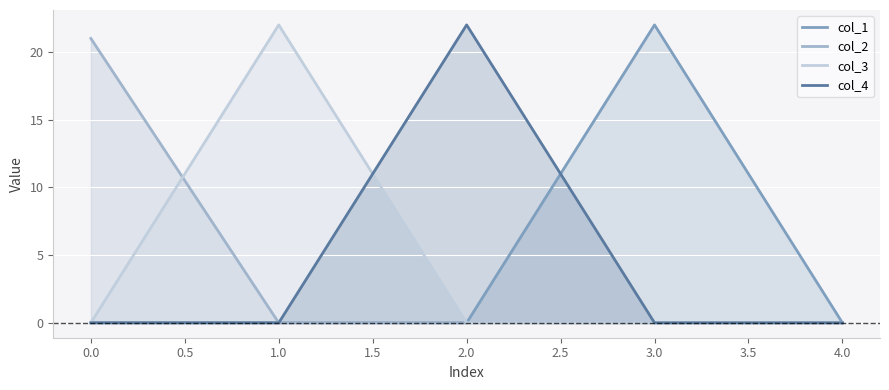

Reading left to right, what are all the values shown in this chart?

col_1: 0	0	0	22	0
col_2: 21	0	0	0	0
col_3: 0	22	0	0	0
col_4: 0	0	22	0	0